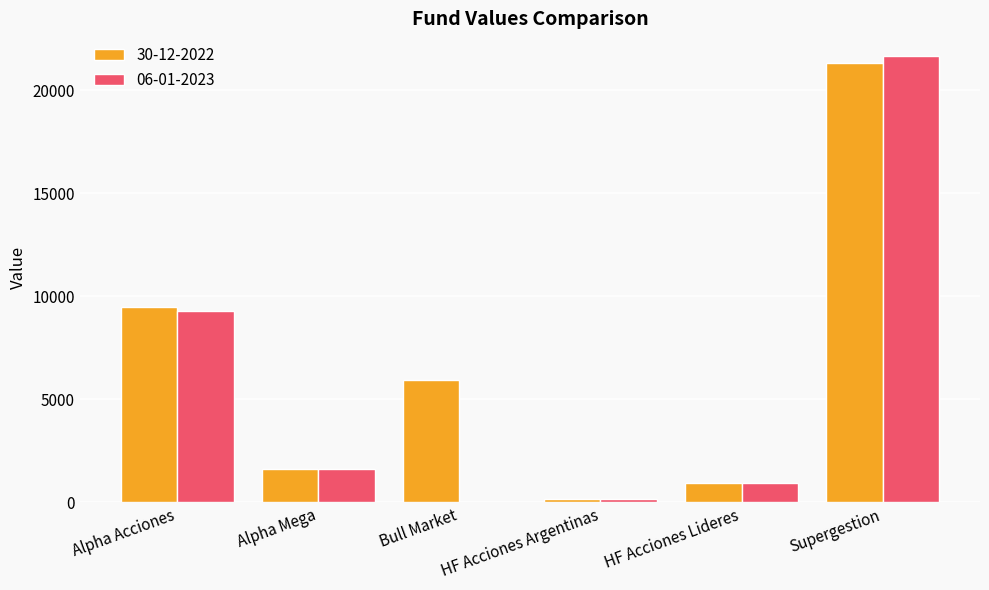

Are the bars horizontal?

No